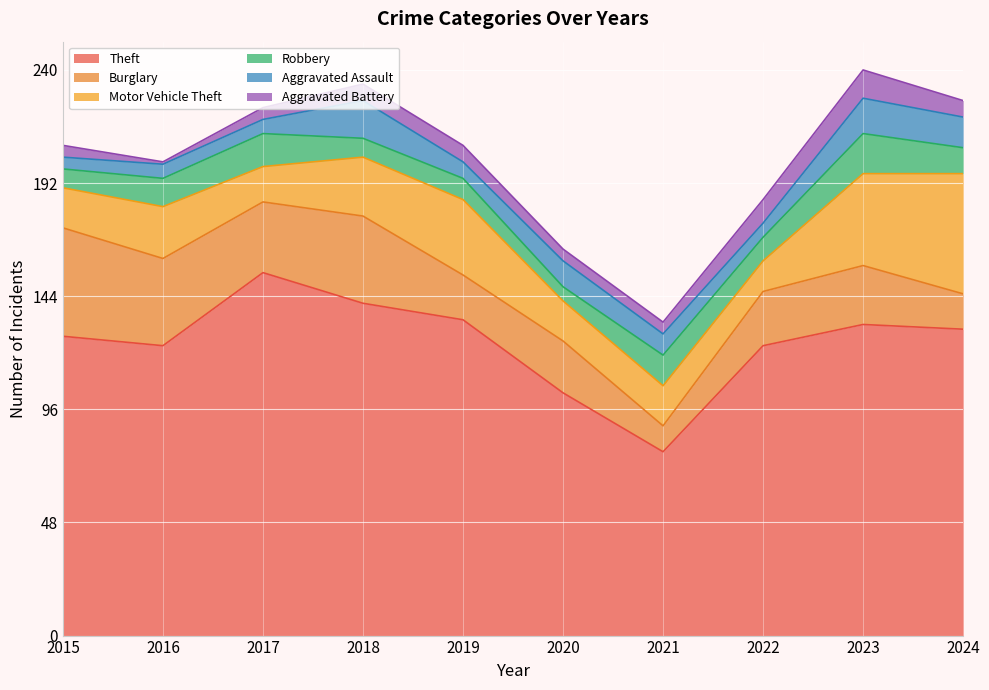

What value does the Aggravated Assault series have at 2019?

7